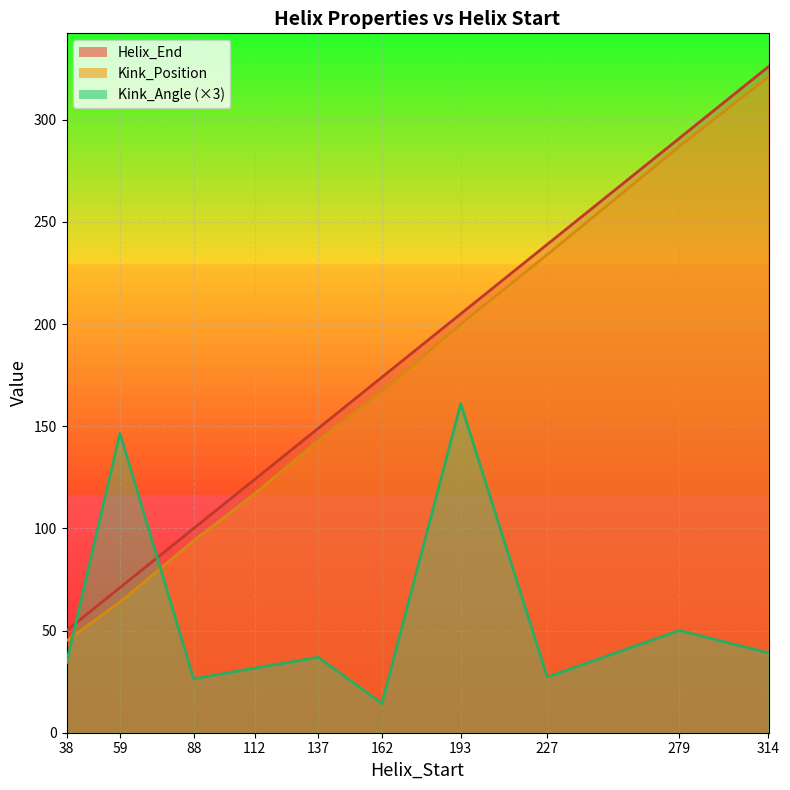

What is the difference between the second highest and second lowest values in the Kink_Angle_line (×3) series?

120.1